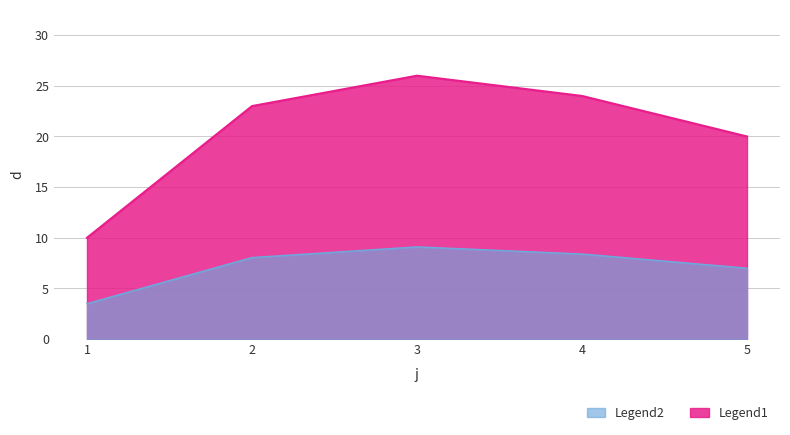

Is it true that the value at 3 is 26?

True